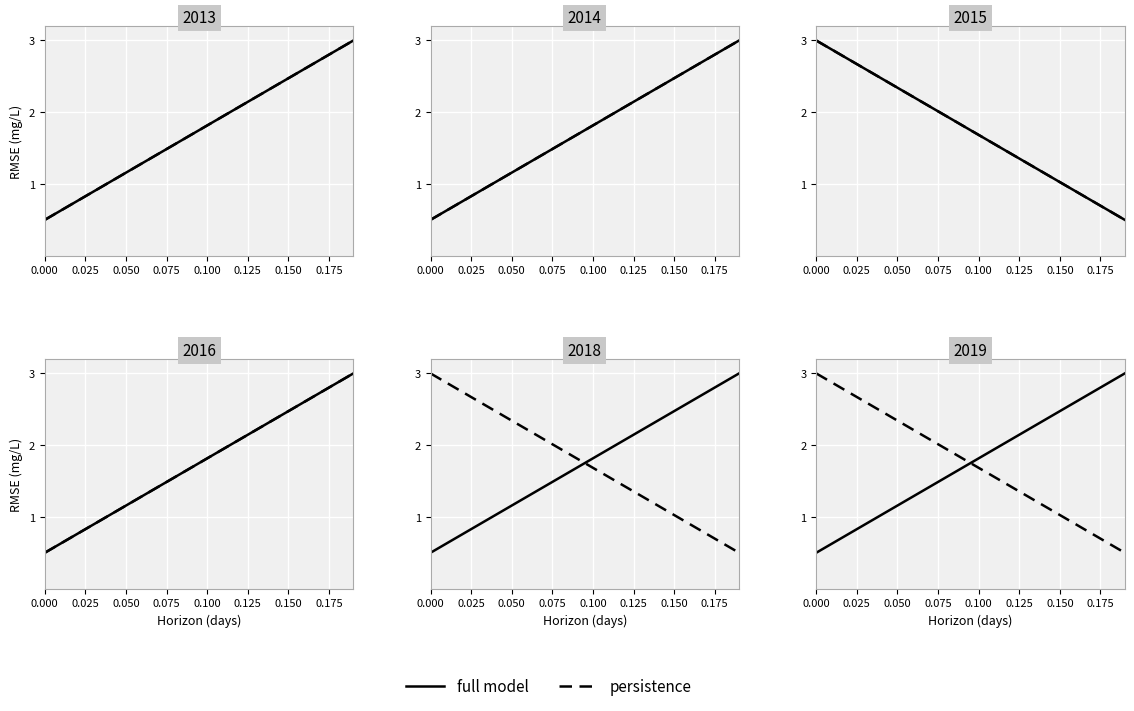

What is the label of the 10th point from the right?

0.100